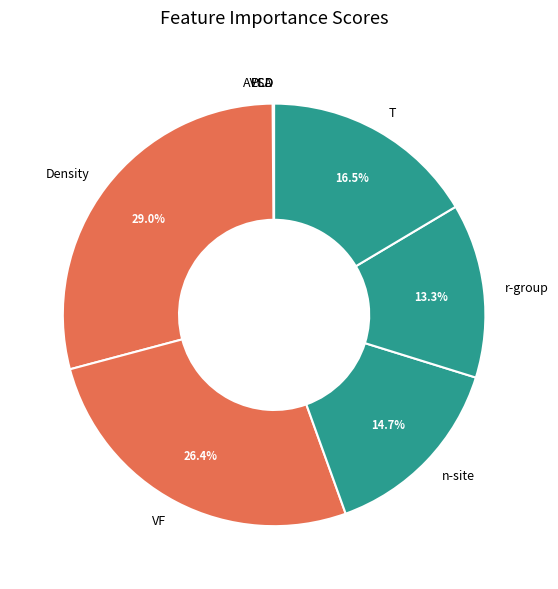

What percentage is NOT represented by n-site?

85.3%